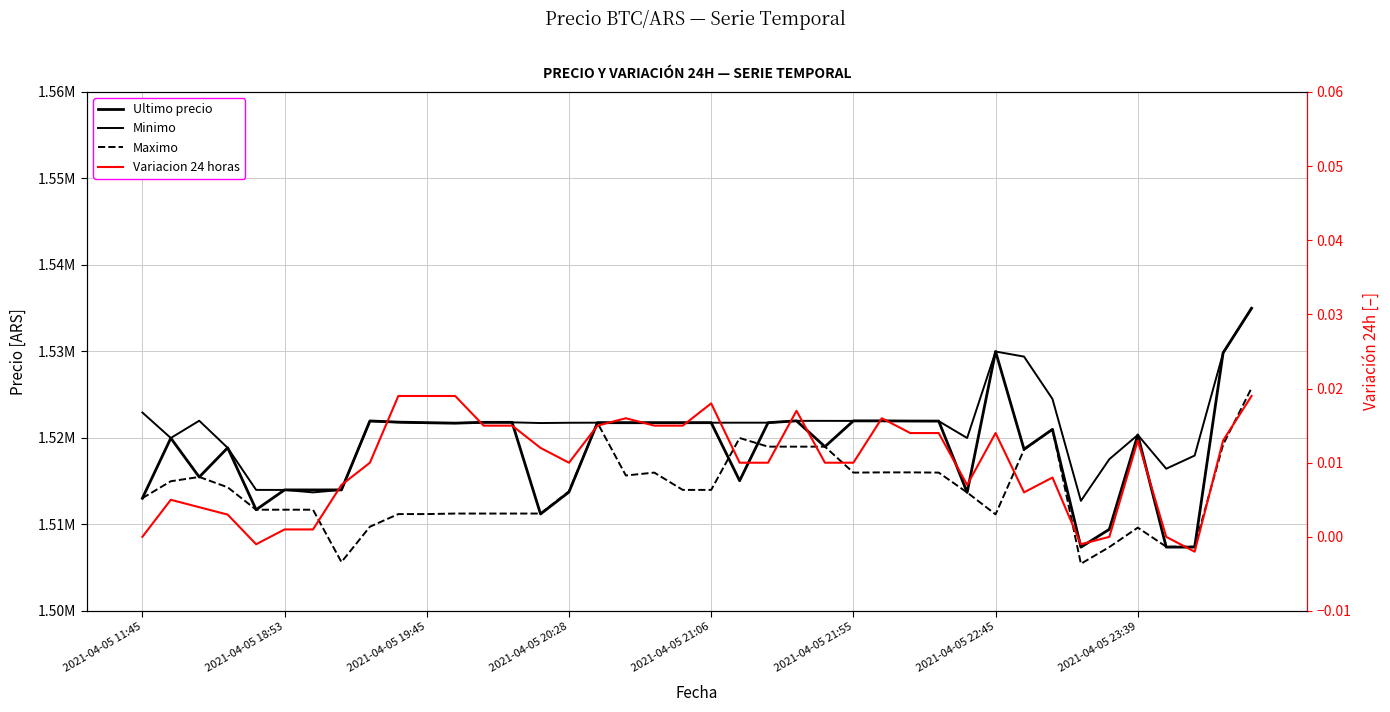

At 2021-04-05 23:39, list the series in order from smallest to largest.

Variacion 24 horas, Maximo, Minimo, Ultimo precio